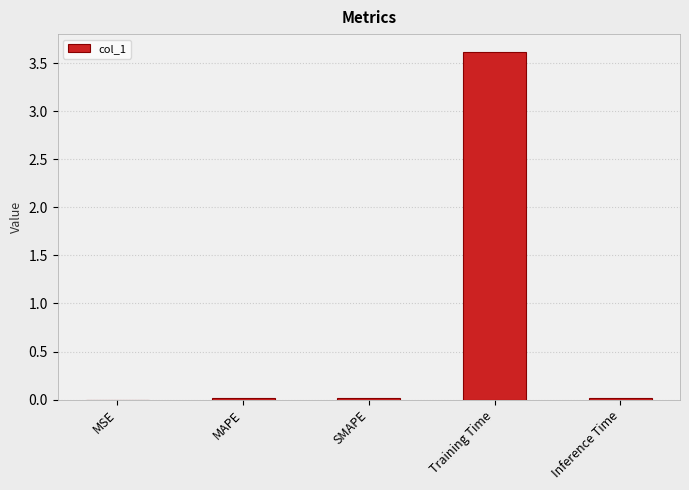

The value at Training Time is 3.6. True or false?

True